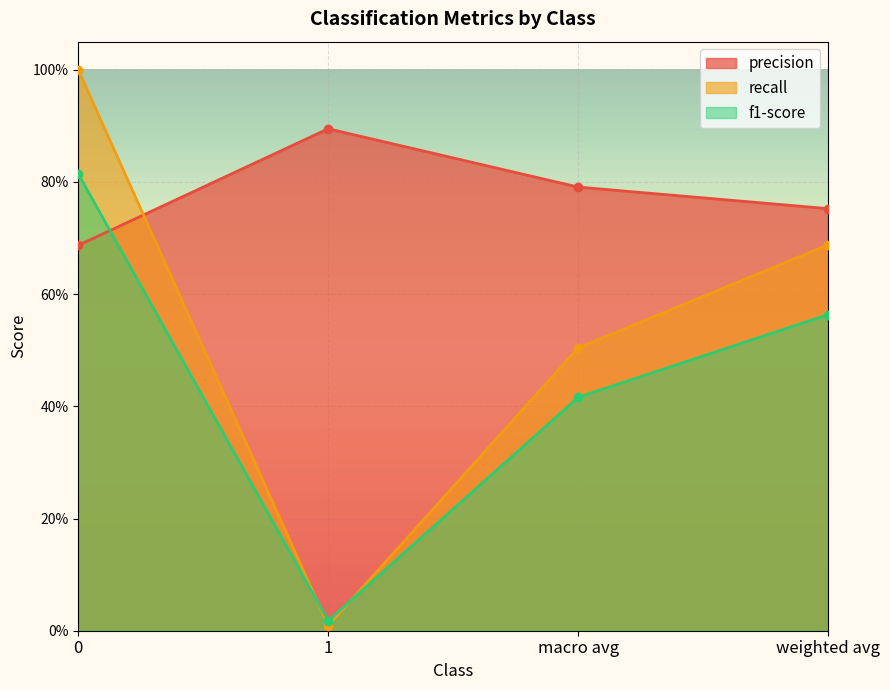

What position from the right is macro avg?

2